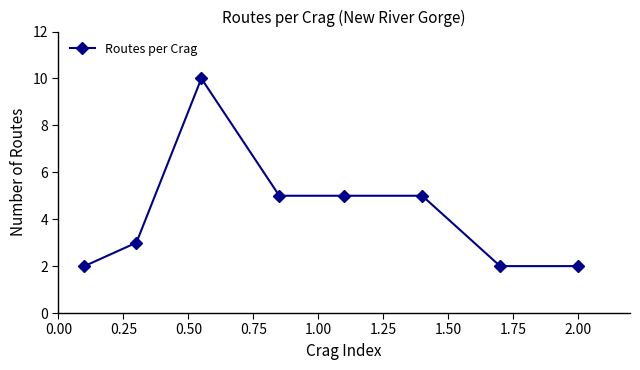

True or false: the data has more than 0 interior local peaks.

True